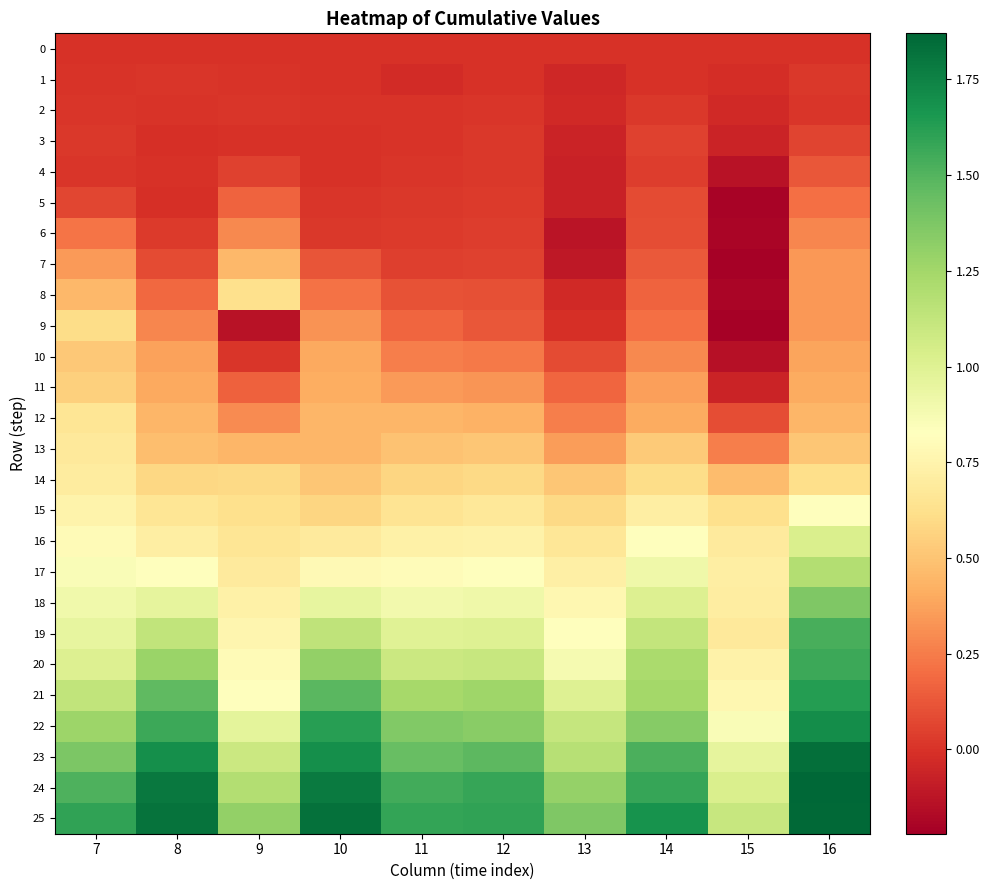

At 9, list the series in order from largest to smallest.

25, 24, 23, 22, 21, 20, 19, 18, 17, 16, 15, 8, 14, 7, 13, 12, 6, 5, 11, 4, 2, 10, 1, 0, 3, 9